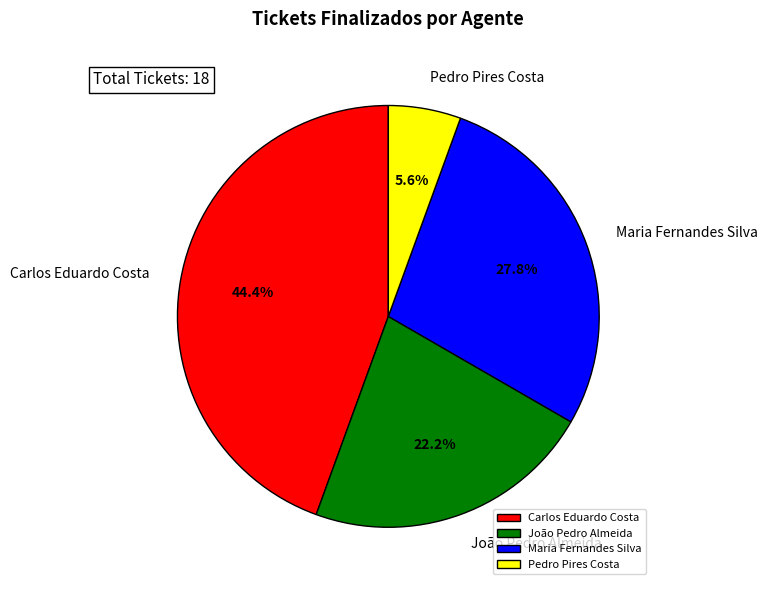

Which slice is the largest?

Carlos Eduardo Costa